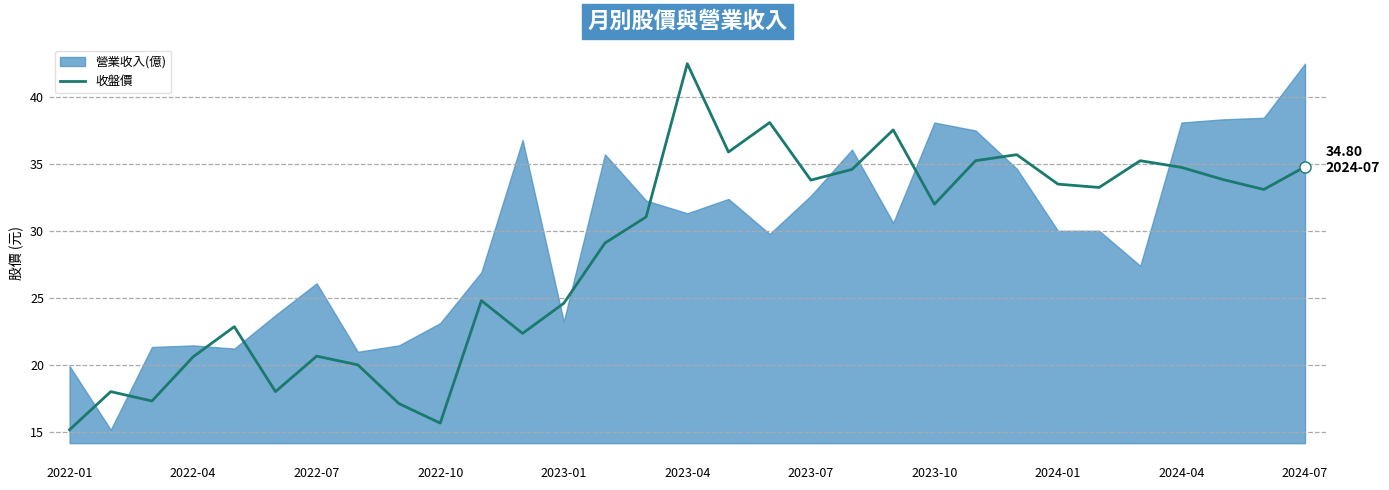

True or false: 收盤價 has a value of 14.8 at 2023-07.

False